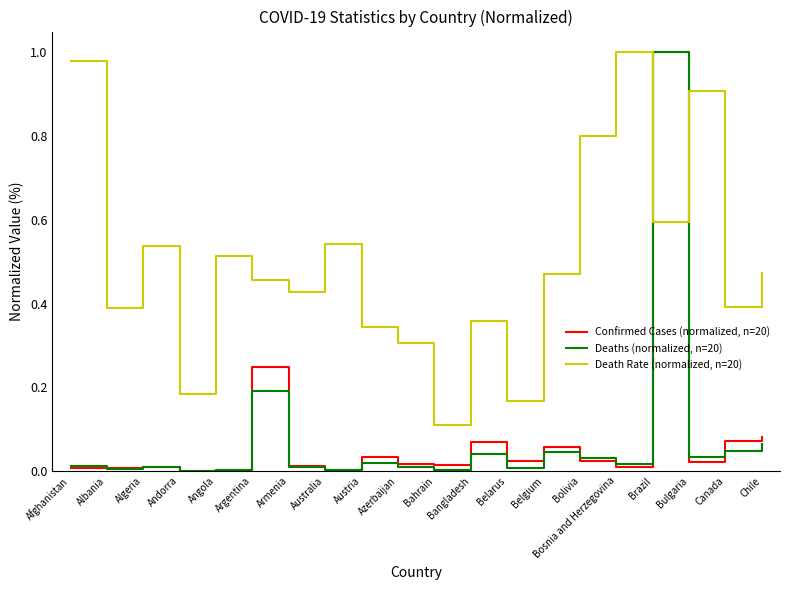

Which series has the largest total across all categories?

Death Rate (normalized, n=20)